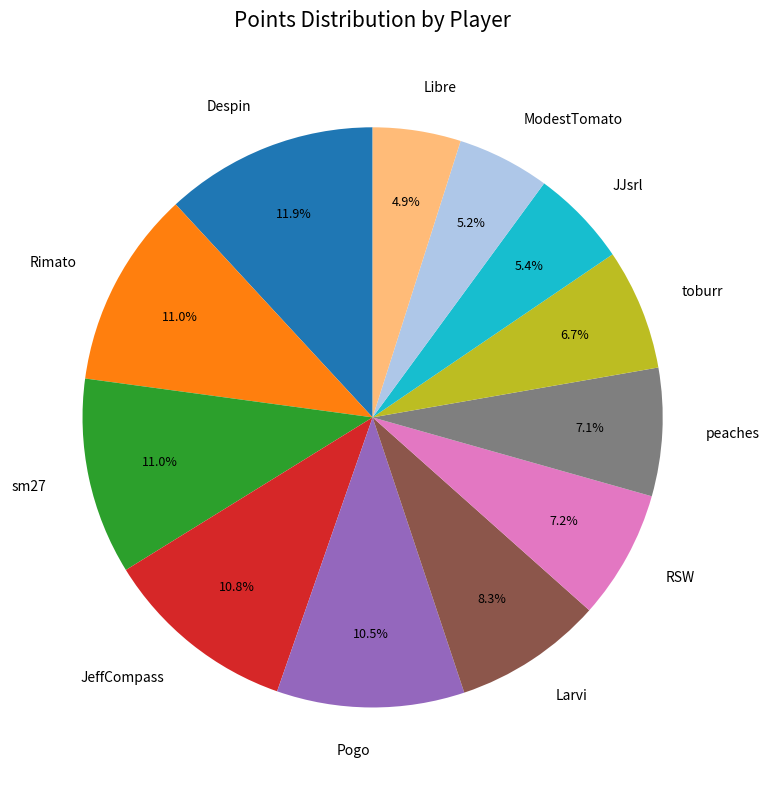

What portion of the pie excludes JJsrl?

94.6%